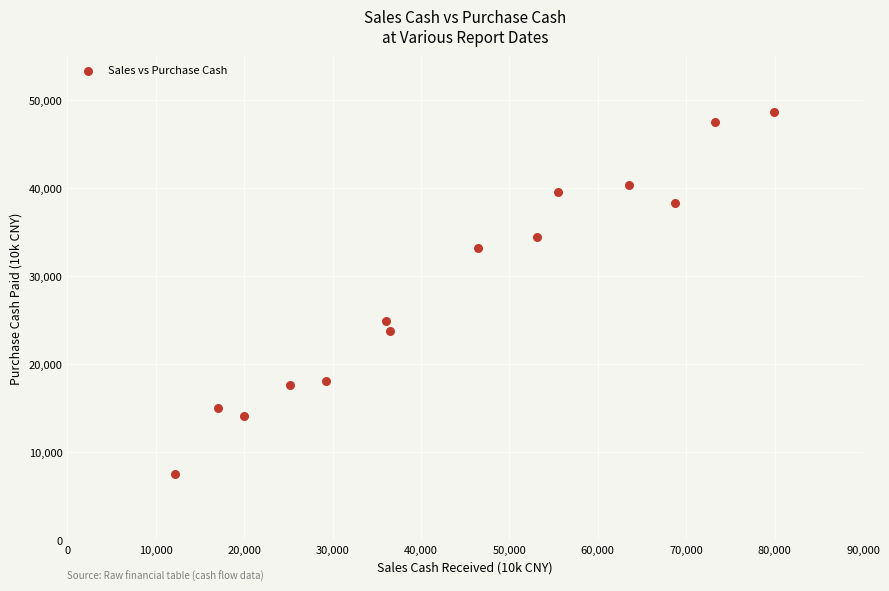

What is the range of Y values (max minus min)?

41089